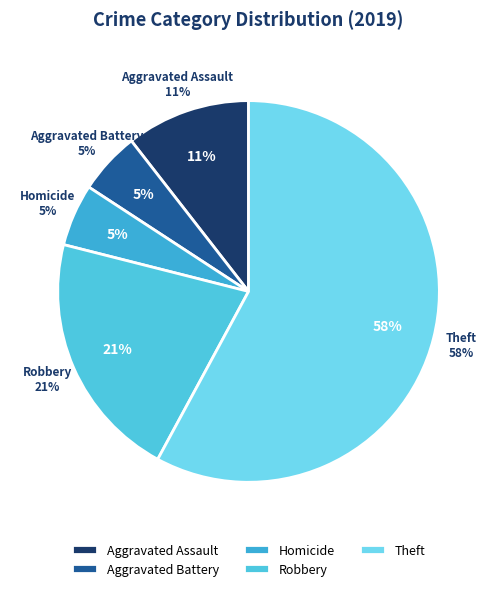

What percentage is the Robbery slice, to the nearest percent?

21%